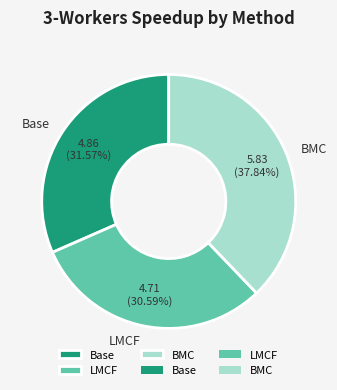

Is there any slice that represents more than half of the pie?

No